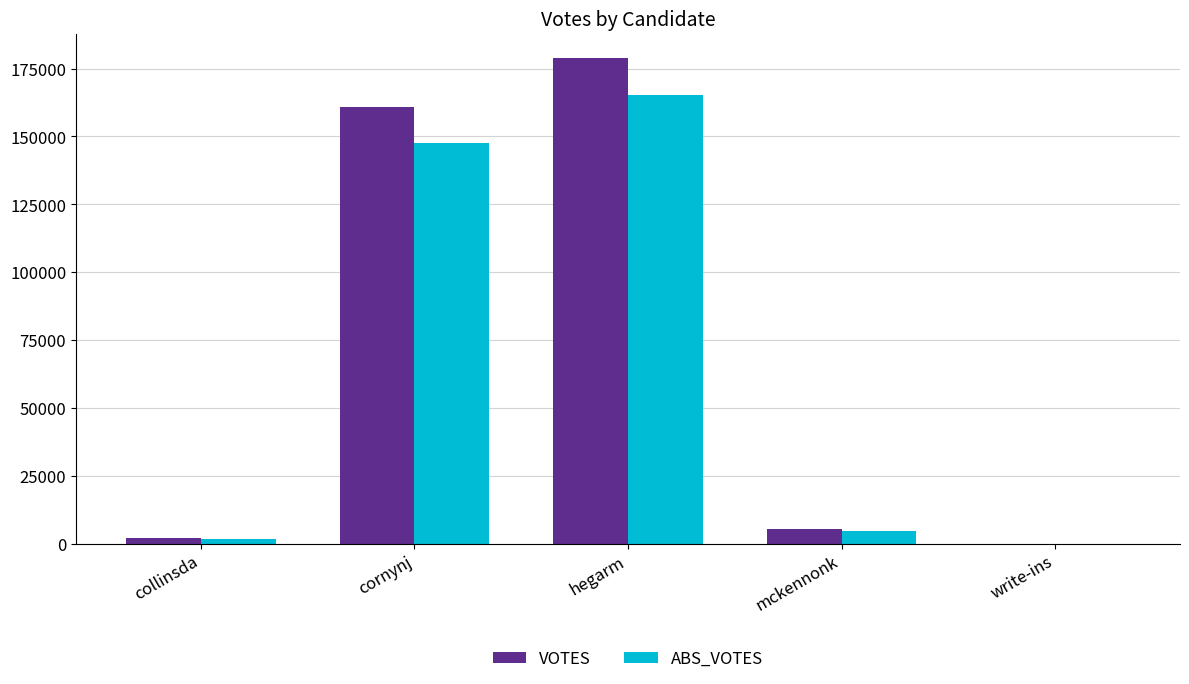

What is the sum of all VOTES values?

347439